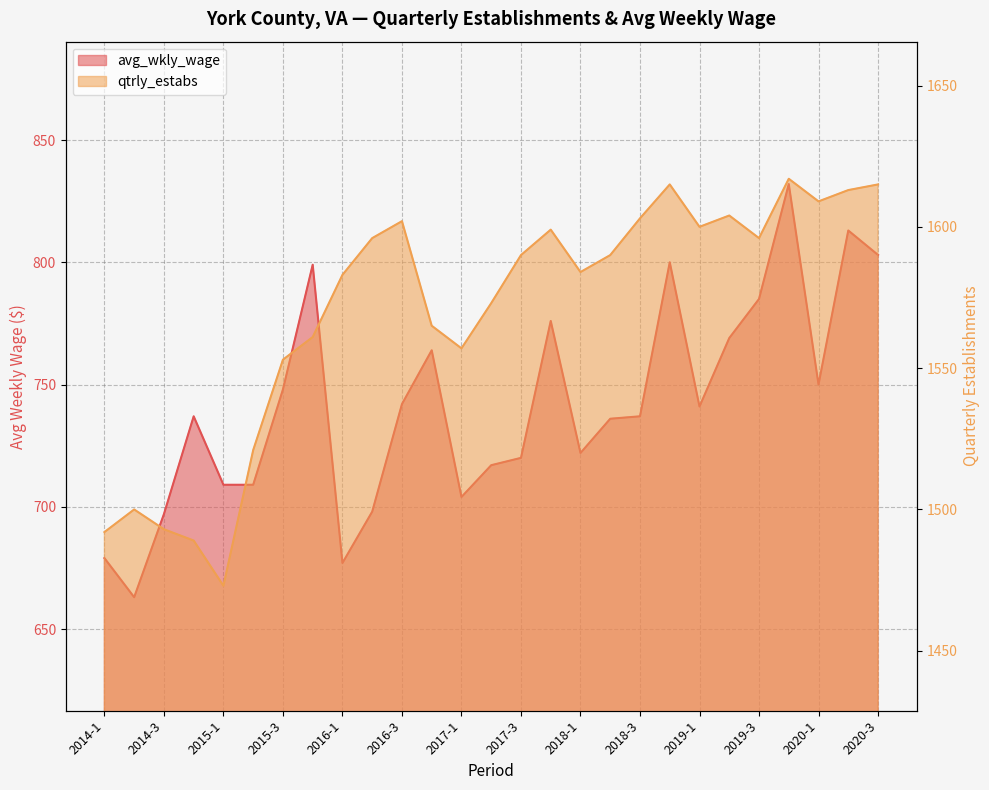

Rank the series by their maximum value, from highest to lowest.

qtrly_estabs, avg_wkly_wage